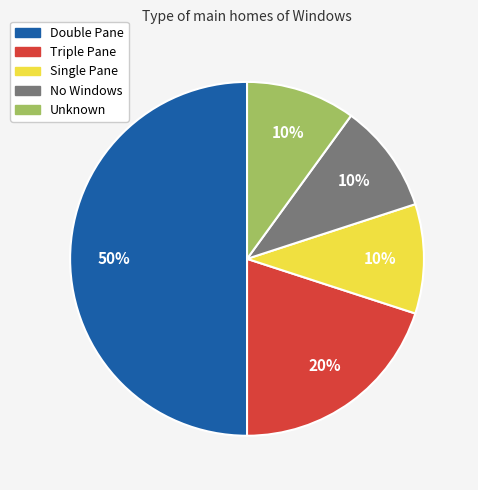

Which category has the biggest portion of the pie?

Double Pane